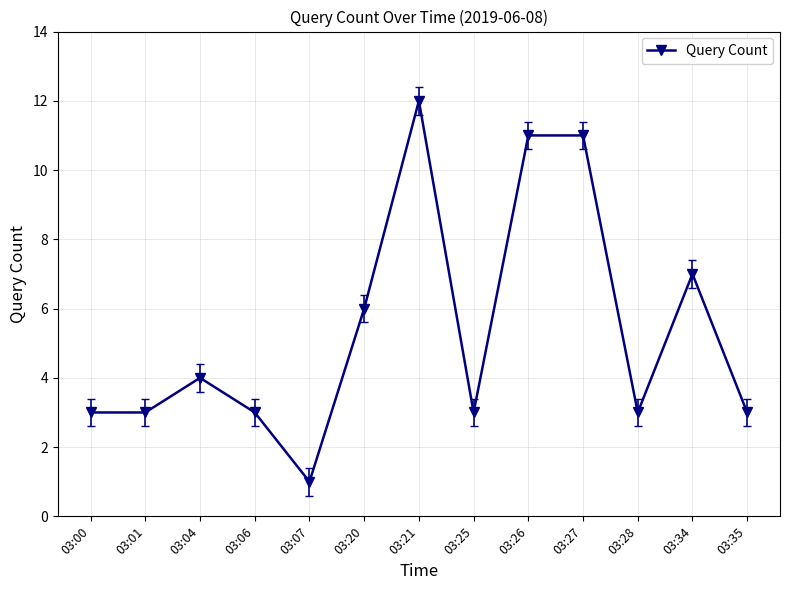

At which category does the chart reach its peak across all series?

03:21